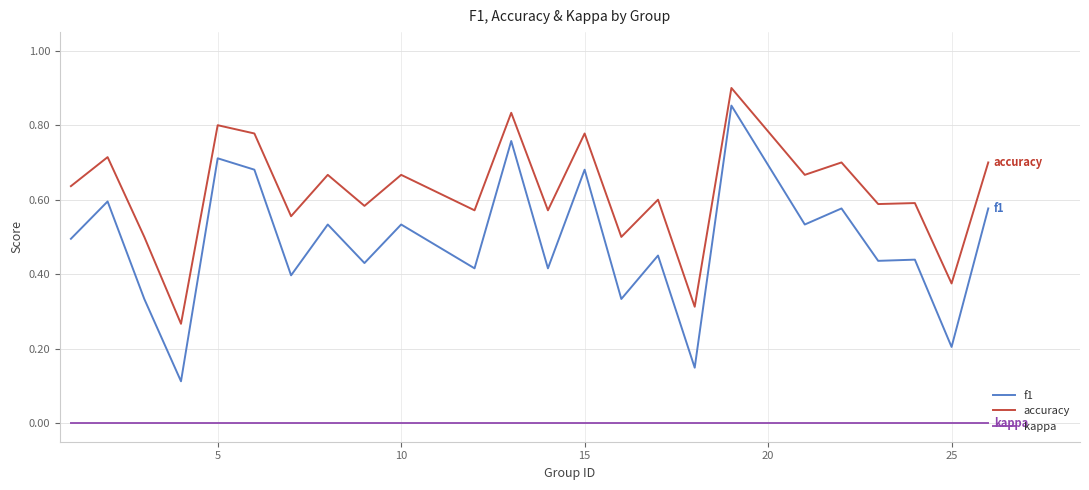

Which series has the largest total across all categories?

accuracy